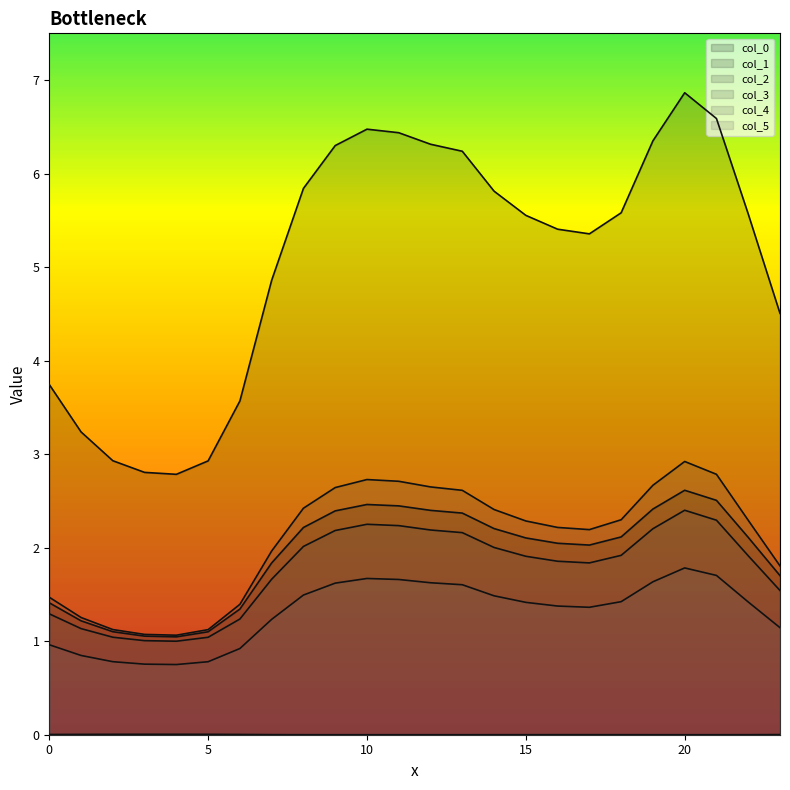

Reading right to left, list all the values displayed in this chart.

0: 23=4.5	22=5.6	21=6.6	20=6.9	19=6.4	18=5.6	17=5.4	16=5.4	15=5.6	14=5.8	13=6.2	12=6.3	11=6.4	10=6.5	9=6.3	8=5.8	7=4.9	6=3.6	5=2.9	4=2.8	3=2.8	2=2.9	1=3.2	0=3.7
1: 23=1.7	22=2.1	21=2.5	20=2.6	19=2.4	18=2.1	17=2.0	16=2.0	15=2.1	14=2.2	13=2.4	12=2.4	11=2.4	10=2.5	9=2.4	8=2.2	7=1.8	6=1.3	5=1.1	4=1.0	3=1.1	2=1.1	1=1.2	0=1.4
2: 23=0.0	22=0.0	21=0.0	20=0.0	19=0.0	18=0.0	17=0.0	16=0.0	15=0.0	14=0.0	13=0.0	12=0.0	11=0.0	10=0.0	9=0.0	8=0.0	7=0.0	6=0.0	5=0.0	4=0.0	3=0.0	2=0.0	1=0.0	0=0.0
3: 23=1.8	22=2.3	21=2.8	20=2.9	19=2.7	18=2.3	17=2.2	16=2.2	15=2.3	14=2.4	13=2.6	12=2.6	11=2.7	10=2.7	9=2.6	8=2.4	7=2.0	6=1.4	5=1.1	4=1.1	3=1.1	2=1.1	1=1.3	0=1.5
4: 23=1.5	22=1.9	21=2.3	20=2.4	19=2.2	18=1.9	17=1.8	16=1.9	15=1.9	14=2.0	13=2.2	12=2.2	11=2.2	10=2.3	9=2.2	8=2.0	7=1.7	6=1.2	5=1.0	4=1.0	3=1.0	2=1.0	1=1.1	0=1.3
5: 23=1.1	22=1.4	21=1.7	20=1.8	19=1.6	18=1.4	17=1.4	16=1.4	15=1.4	14=1.5	13=1.6	12=1.6	11=1.7	10=1.7	9=1.6	8=1.5	7=1.2	6=0.9	5=0.8	4=0.8	3=0.8	2=0.8	1=0.8	0=1.0